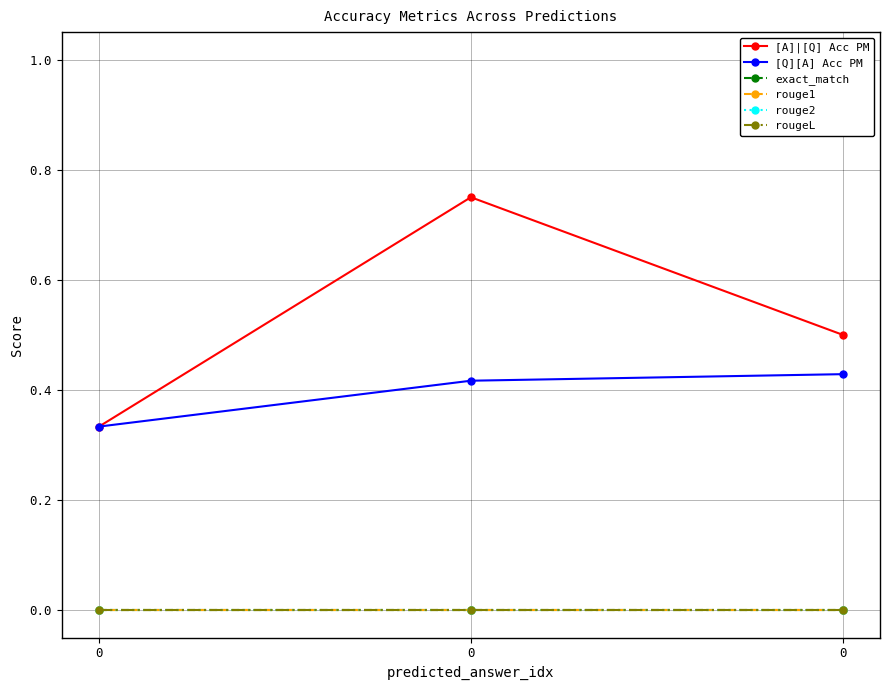

Is this an area chart (filled region under the line)?

No